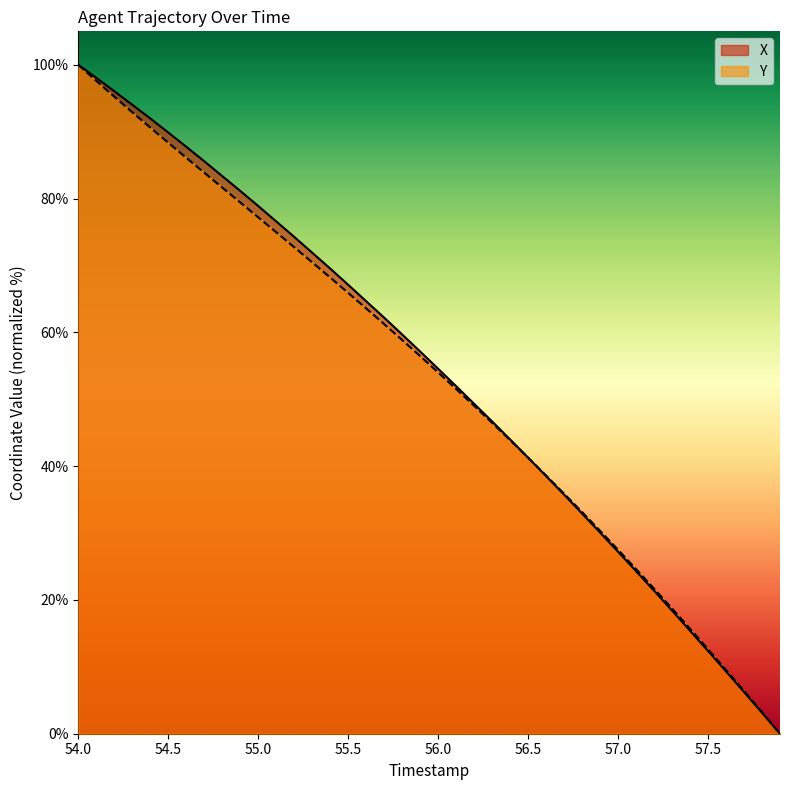

Reading left to right, list all the values displayed in this chart.

X: 100.0	98.0	96.1	94.0	92.0	89.9	87.7	85.6	83.4	81.1	78.9	76.6	74.3	71.9	69.5	67.1	64.7	62.2	59.7	57.1	54.6	52.0	49.3	46.7	44.0	41.3	38.5	35.7	32.9	30.1	27.2	24.3	21.4	18.4	15.4	12.4	9.3	6.2	3.1	0.0
Y: 100.0	97.6	95.2	92.9	90.6	88.4	86.1	83.9	81.6	79.4	77.2	75.0	72.7	70.5	68.2	65.9	63.6	61.2	58.9	56.5	54.0	51.5	49.0	46.5	43.9	41.3	38.6	35.9	33.1	30.3	27.5	24.6	21.7	18.7	15.7	12.6	9.5	6.4	3.2	0.0